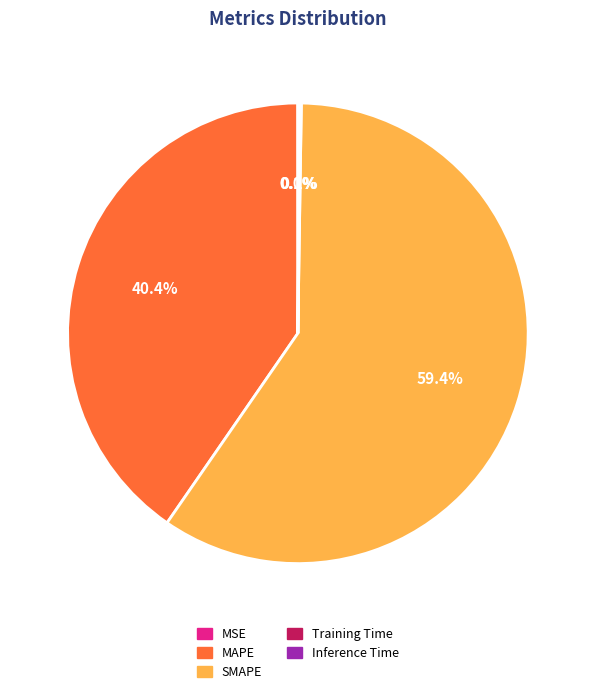

To the nearest percent, what is the average slice percentage?

20%